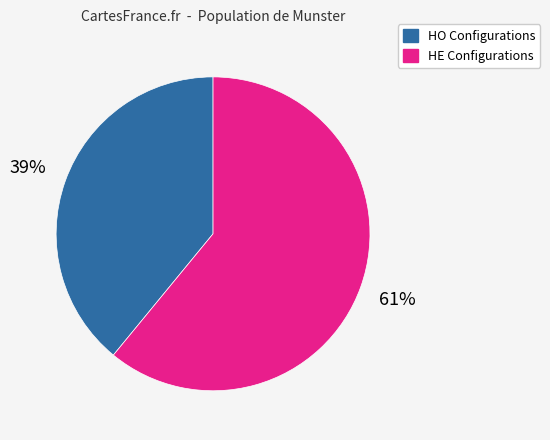

Approximately how many times larger is the value at HE Configurations compared to HO Configurations?

1.6